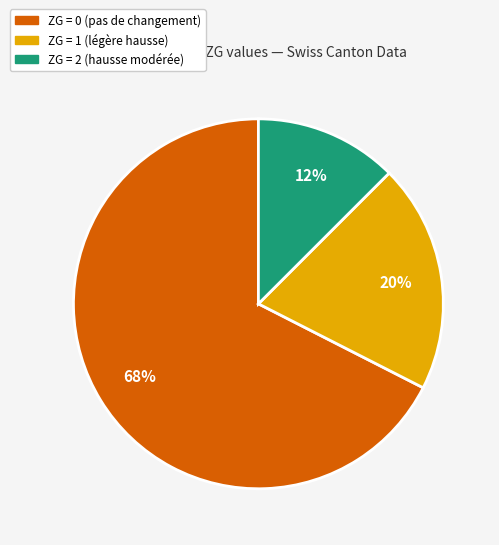

Does any single category account for the majority?

Yes